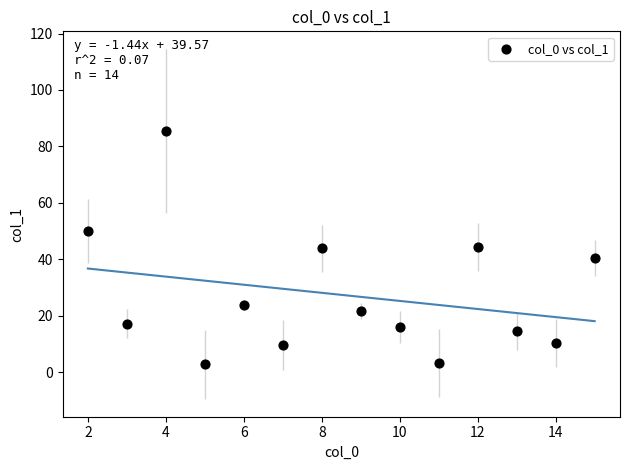

What is the range of X values (max minus min)?

13.0